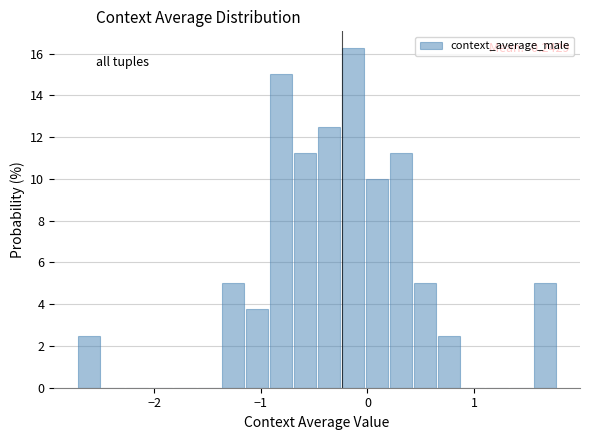

Read against the x-axis, roughly where is the centre of the tallest bar?

-0.1